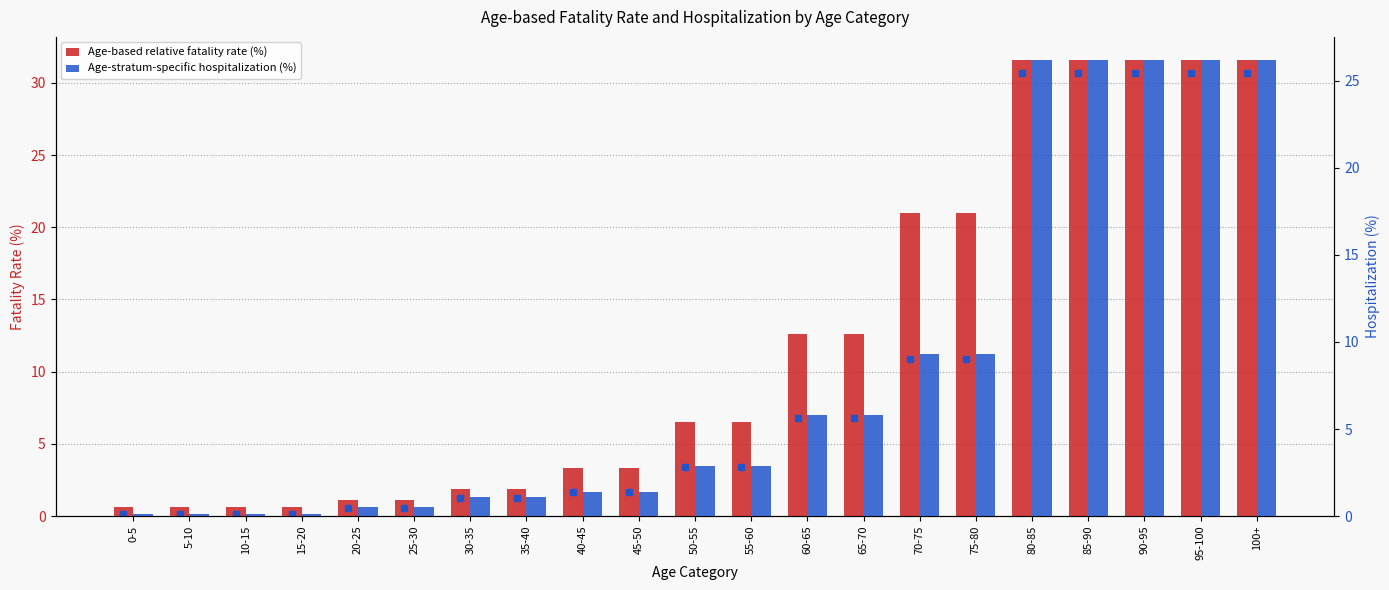

Reading right to left, list all the values displayed in this chart.

Age-based relative fatality rate (%): 31.6	31.6	31.6	31.6	31.6	21.0	21.0	12.6	12.6	6.5	6.5	3.3	3.3	1.9	1.9	1.1	1.1	0.6	0.6	0.6	0.6
Age-stratum-specific hospitalization (%): 26.2	26.2	26.2	26.2	26.2	9.3	9.3	5.8	5.8	2.9	2.9	1.4	1.4	1.1	1.1	0.5	0.5	0.1	0.1	0.1	0.1